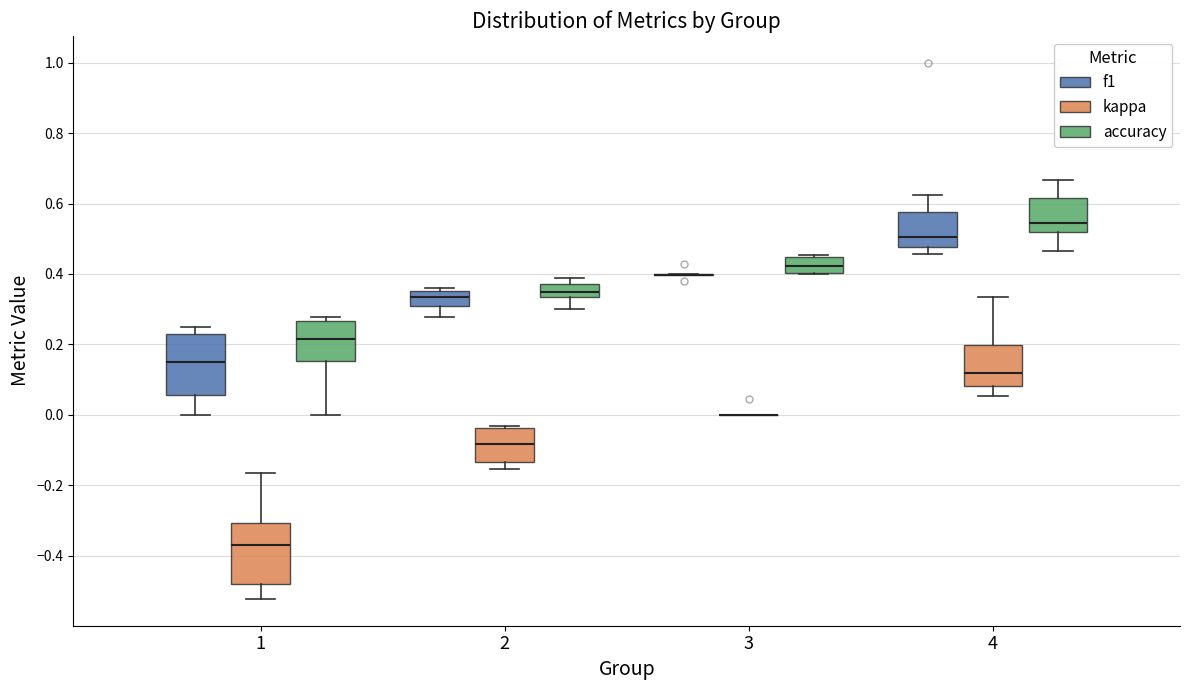

Where does the lower whisker of the box for 4 (f1) end on the y-axis? The values are not printed on the chart, so give them approximately, as read against the axis.

0.46